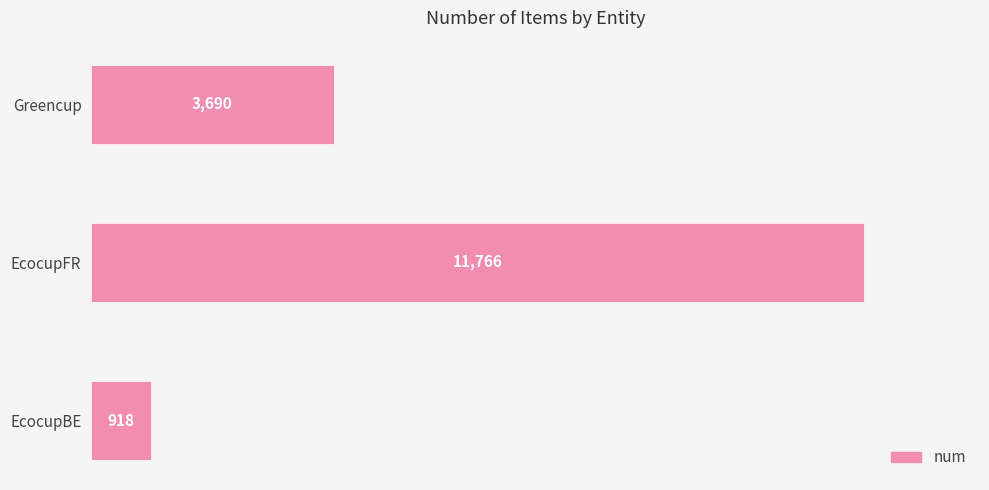

Reading top to bottom, extract all data points from this chart.

3690	11766	918